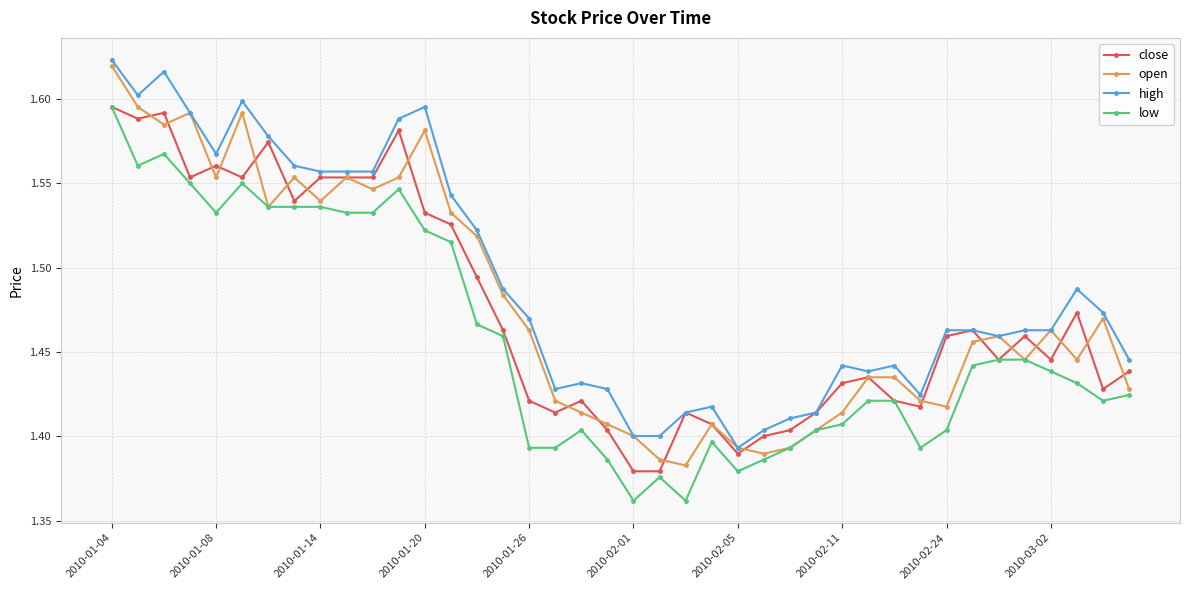

True or false: low has more than 0 interior local peaks.

True